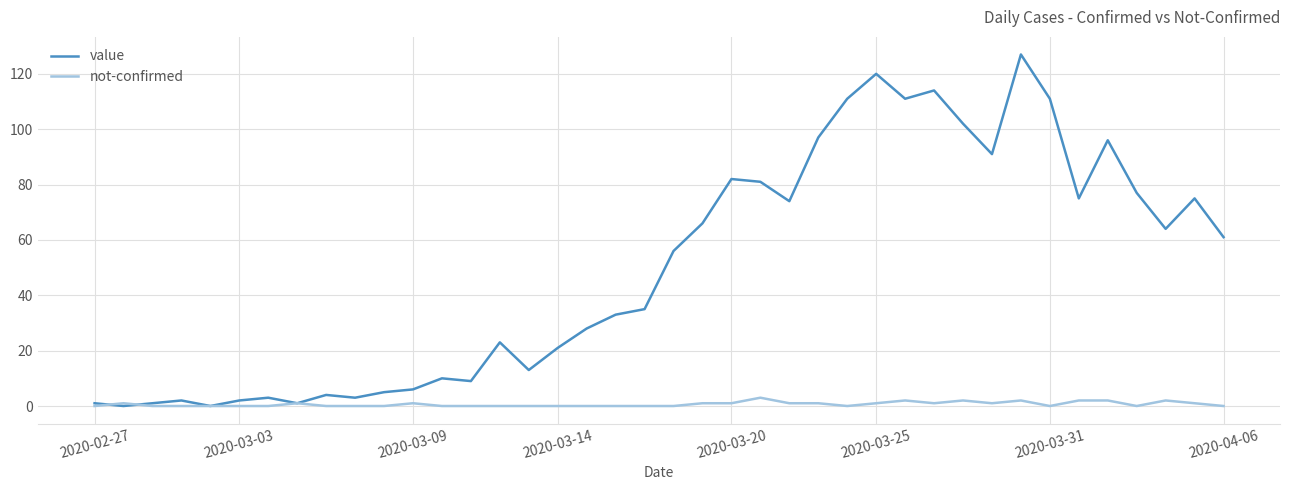

What is the maximum value shown in the chart?

127